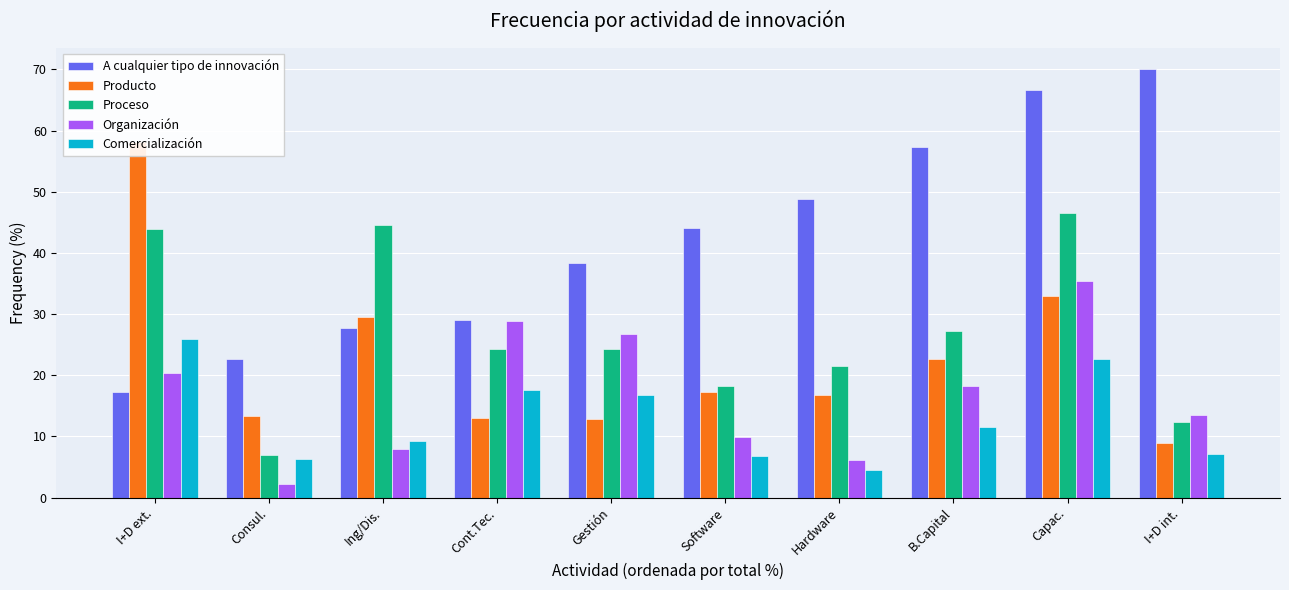

What is the label of the 7th bar from the left?

Hardware